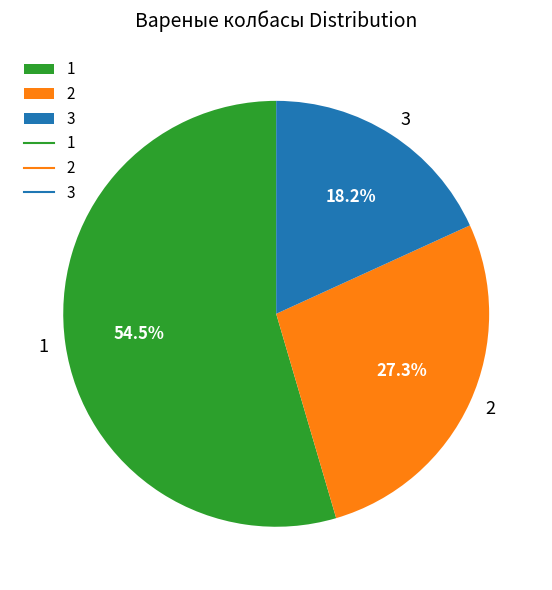

To the nearest percent, what is the average slice percentage?

33%